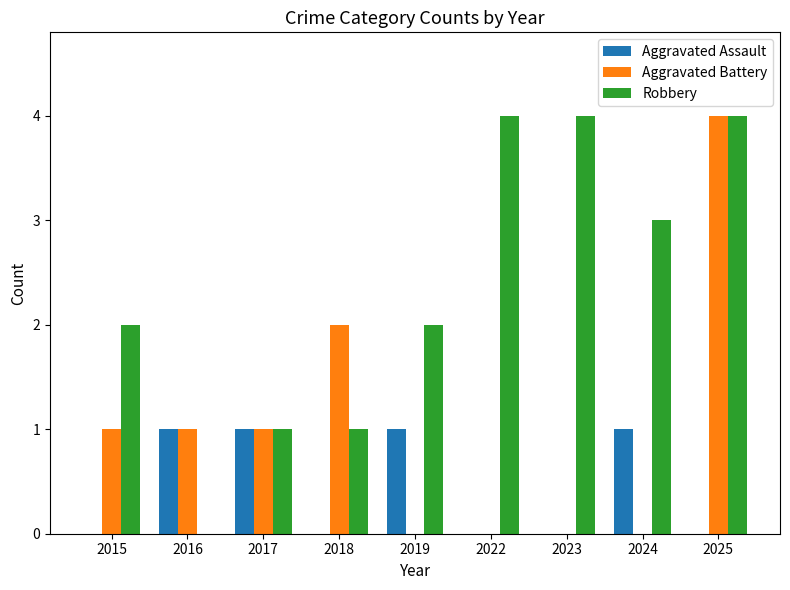

What is the sum of the Robbery values at 2022 and 2019?

6